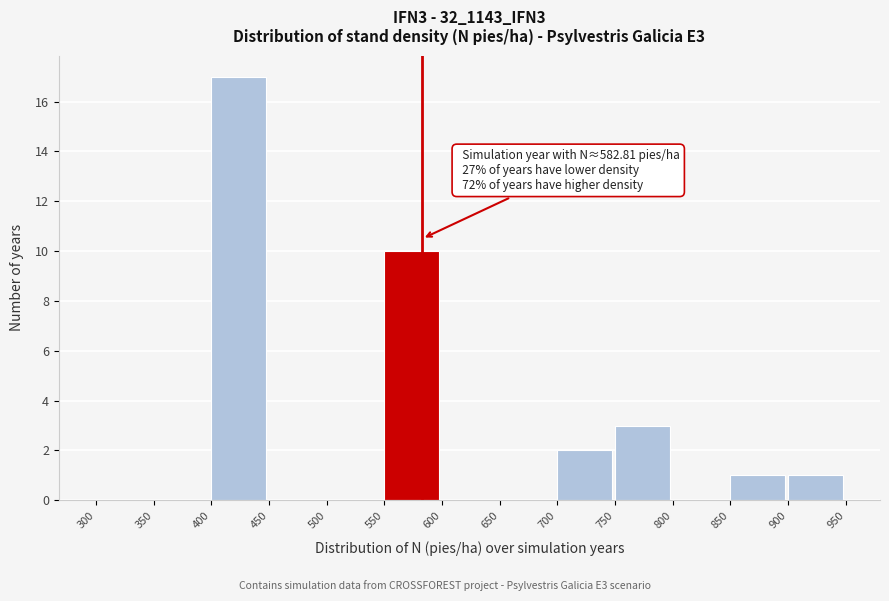

Which range on the x-axis has the tallest bar?

400 to 450